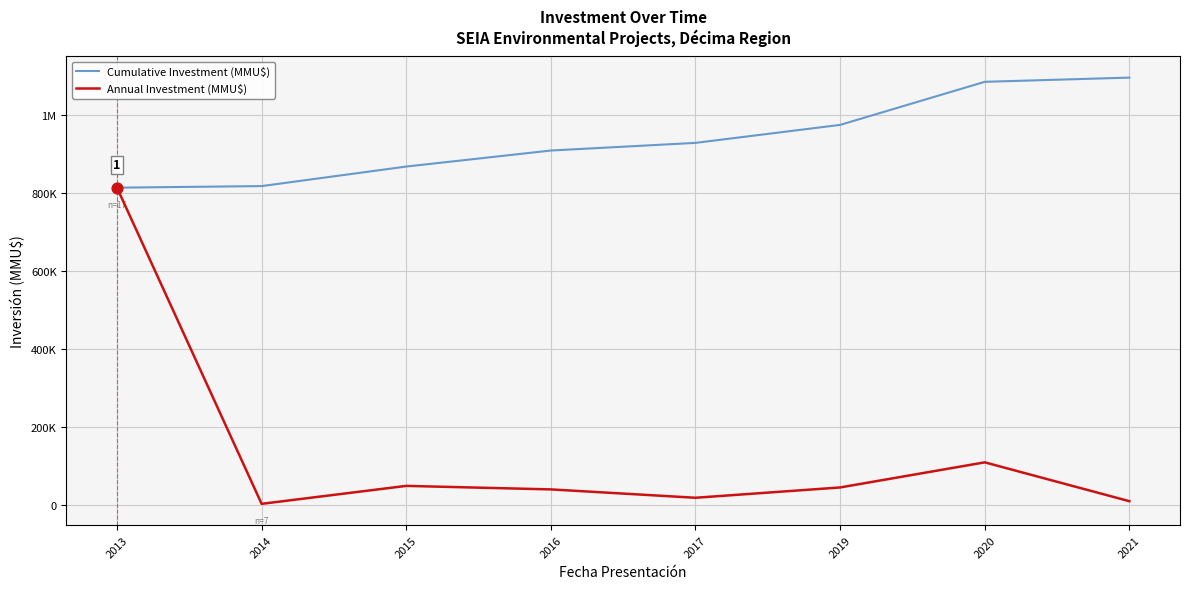

Which series has the largest total across all categories?

Cumulative Investment (MMU$)